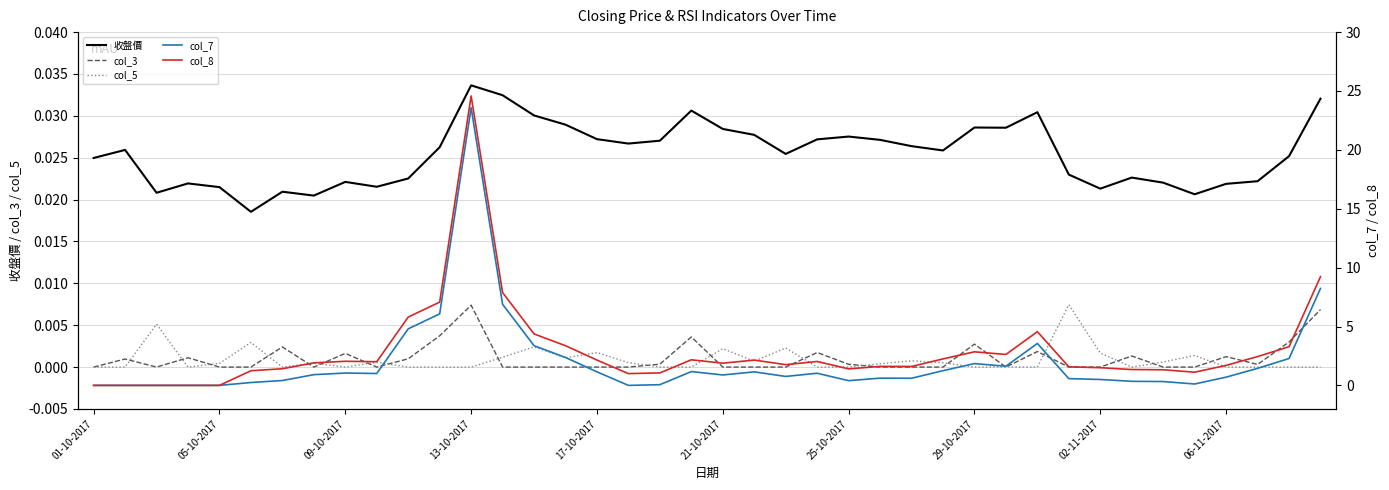

What is the spread (max minus min) of values at 35?

1.1